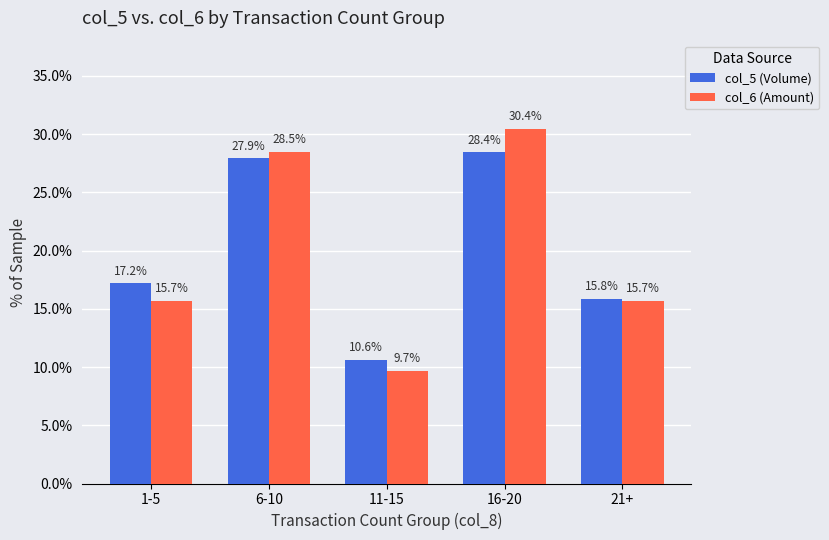

Reading left to right, list all the values displayed in this chart.

col_5 (Volume): 1-5=17.2	6-10=27.9	11-15=10.6	16-20=28.4	21+=15.8
col_6 (Amount): 1-5=15.7	6-10=28.5	11-15=9.7	16-20=30.4	21+=15.7